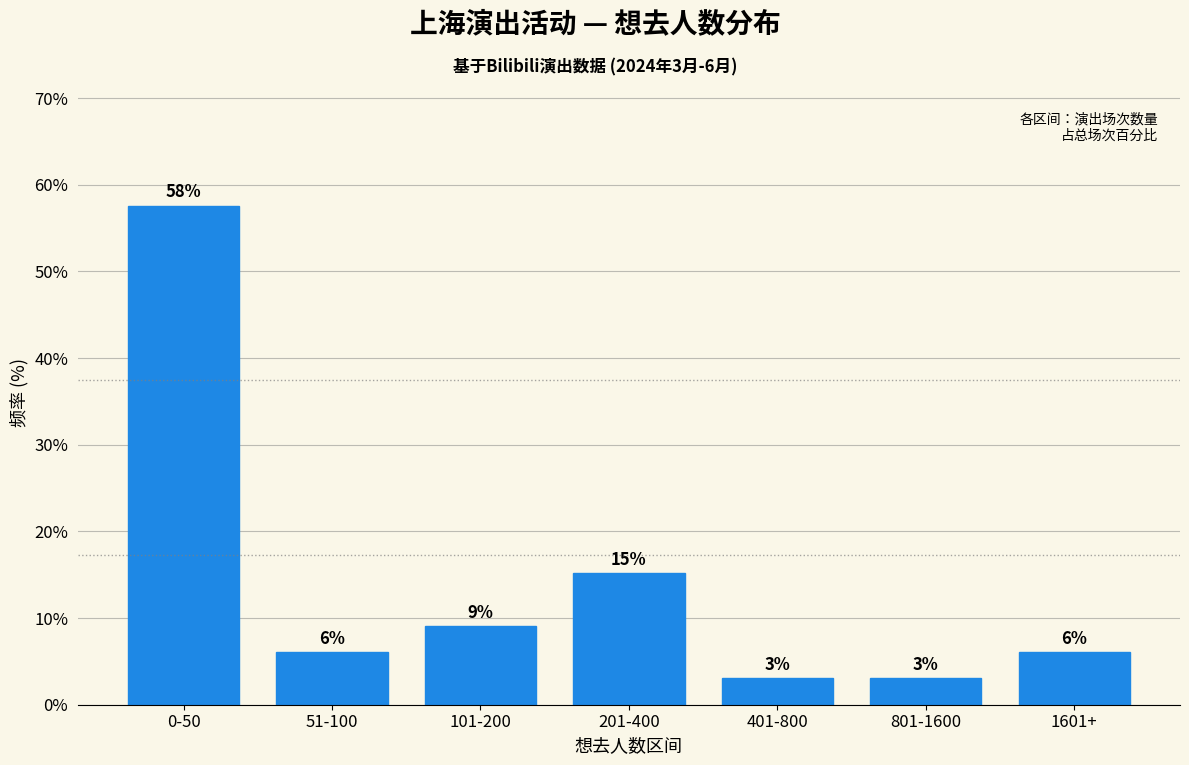

Does the chart contain any negative values?

No